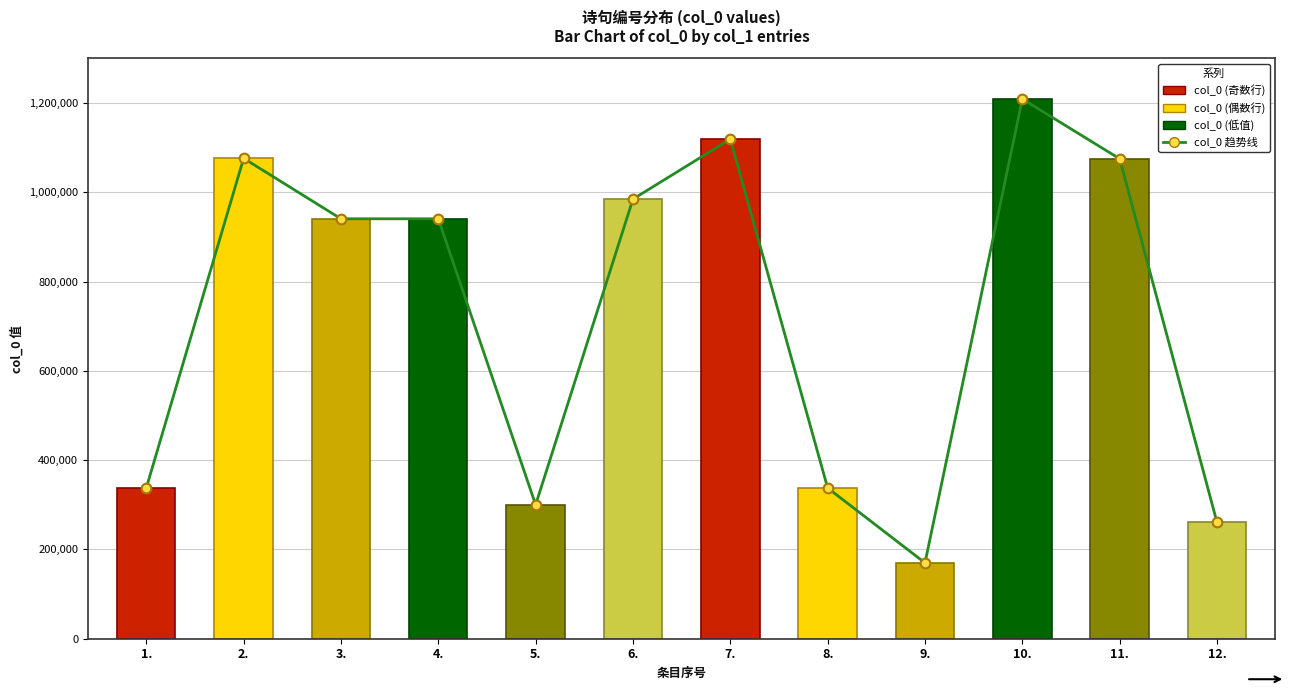

What is the value of the col_0 bar at the 11th from the left?

1075070